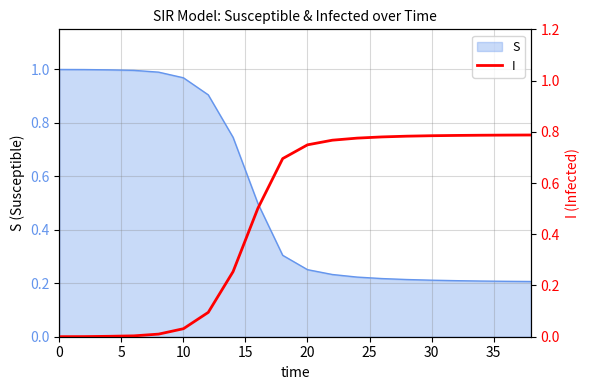

True or false: S has a value of 0.5 at 0.

False